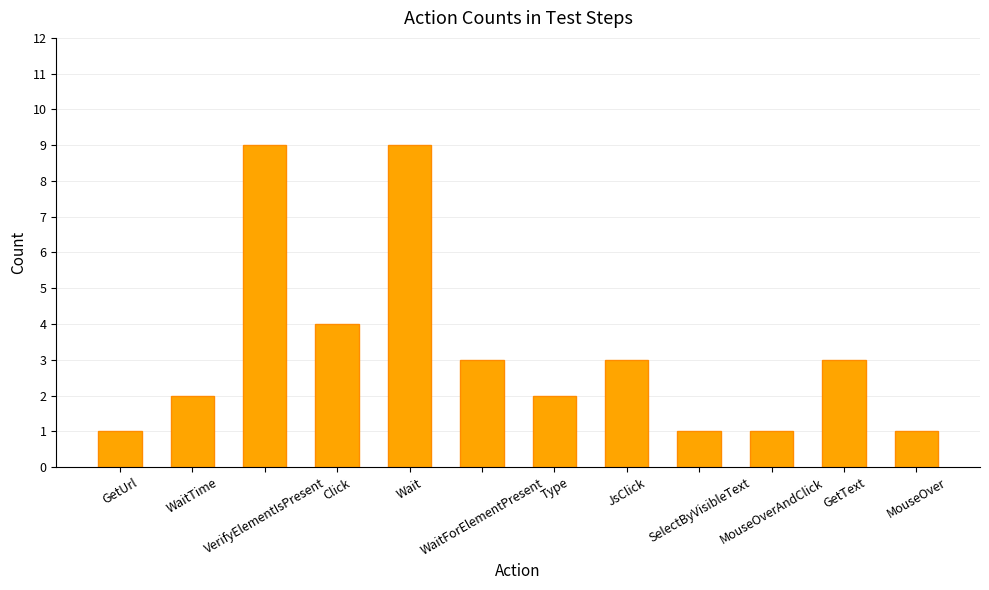

What is the sum of the values at MouseOverAndClick and JsClick?

4